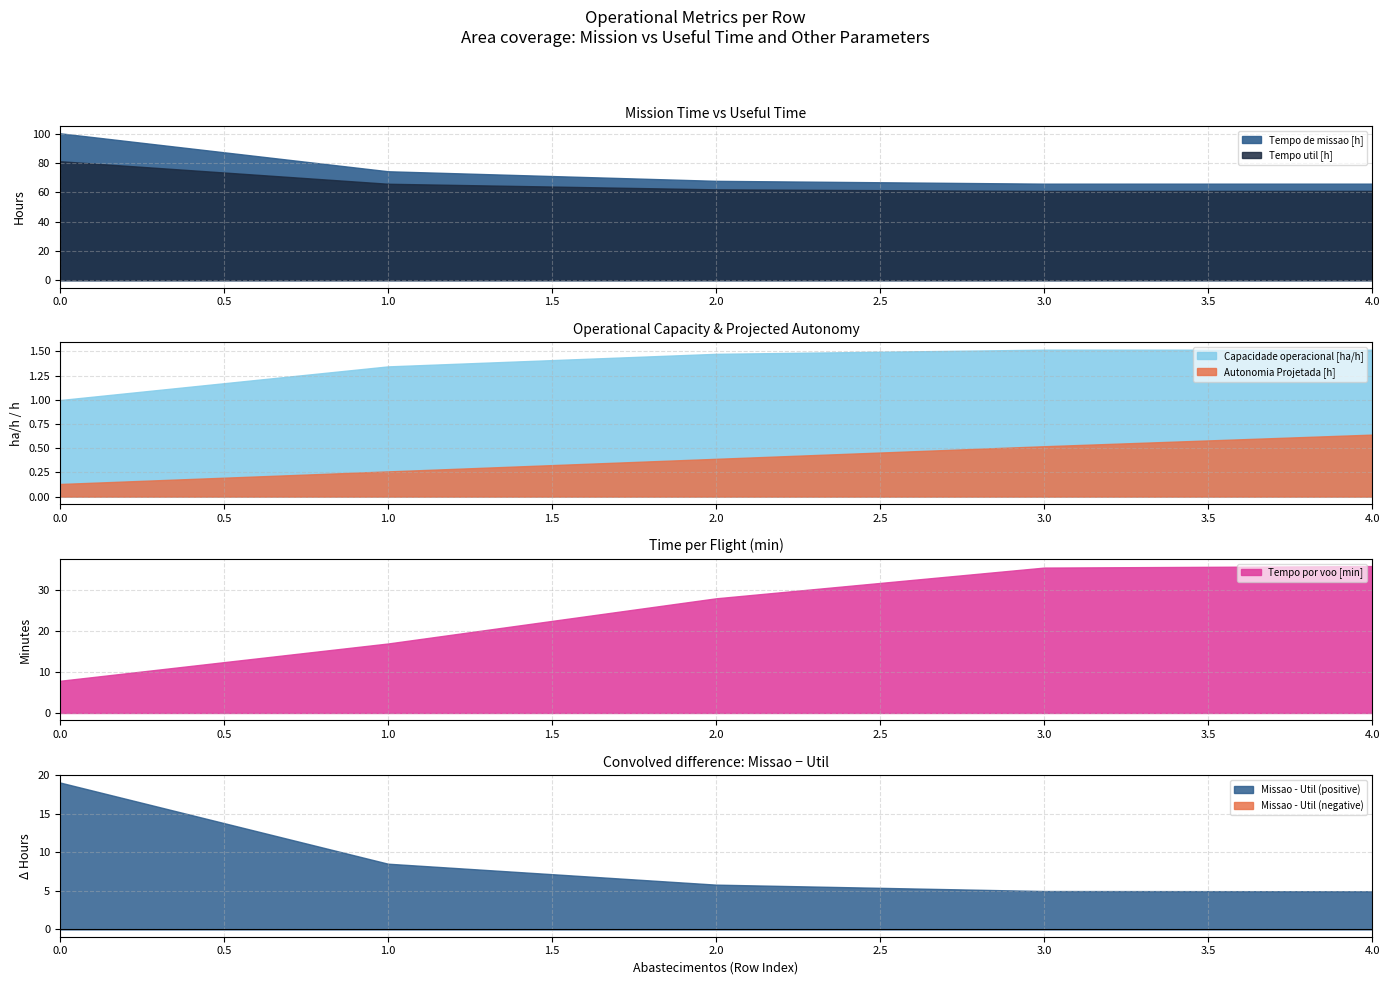

Does the chart have visible grid lines?

Yes